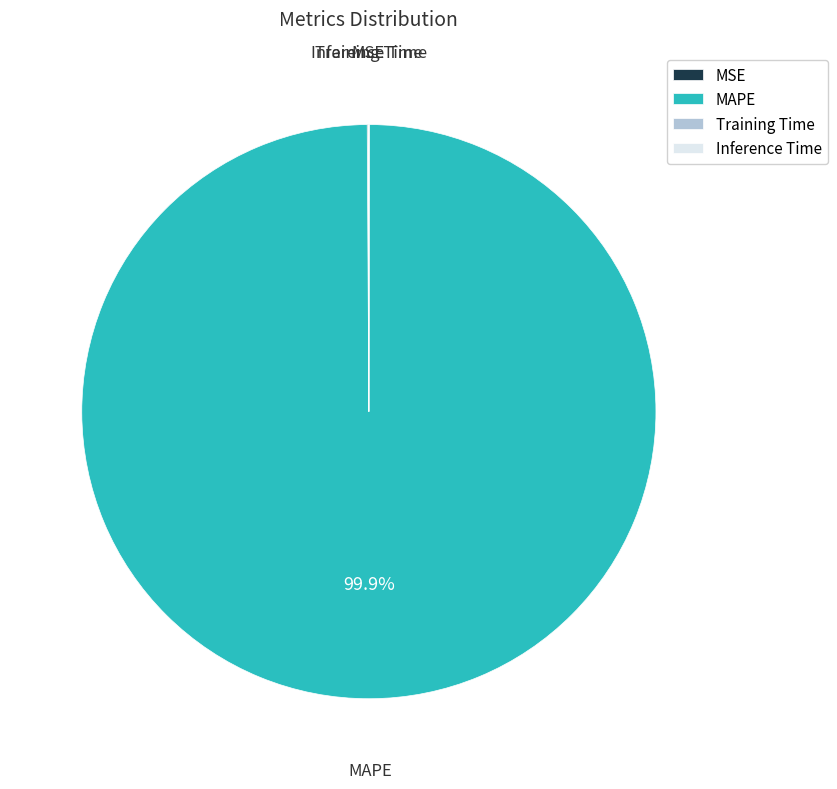

What is the largest slice in the pie chart?

MAPE